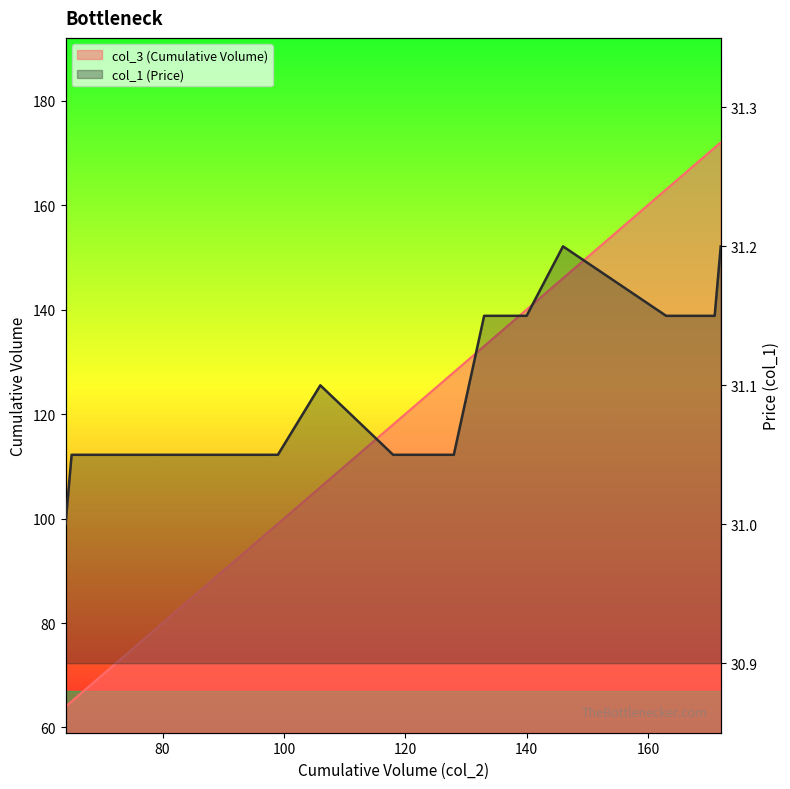

What is the value of the col_1 (Price) point at the 2nd from the left?

31.0